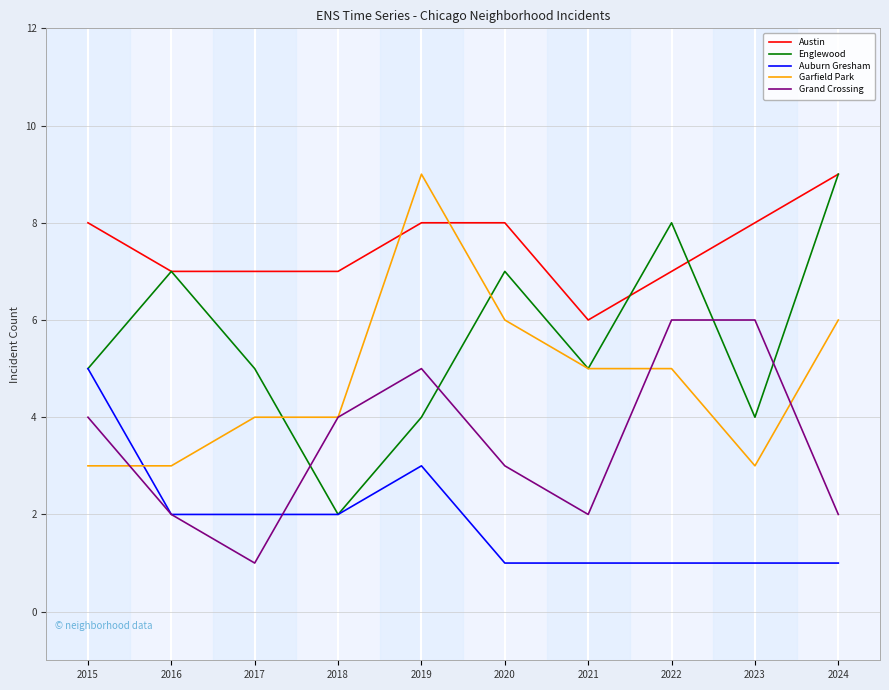

True or false: Garfield Park and Auburn Gresham cross at least once.

True